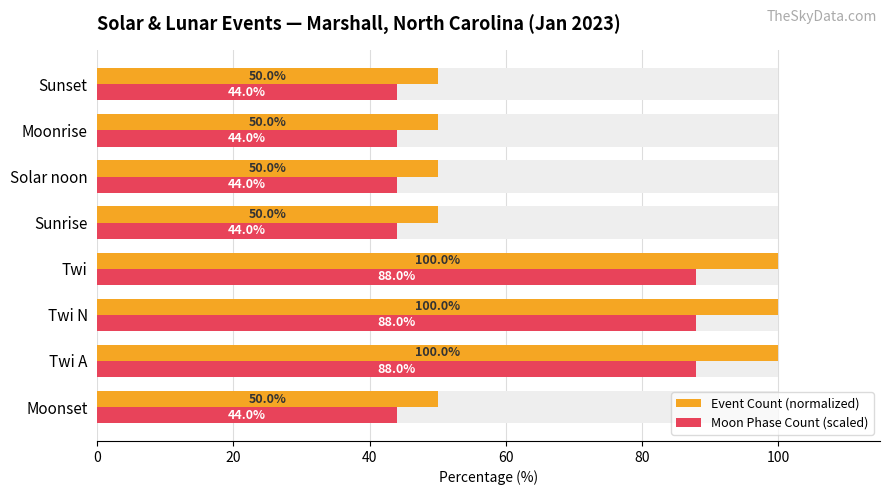

List the series in order of their peak value, highest first.

Event Count (normalized), Moon Phase Count (scaled)